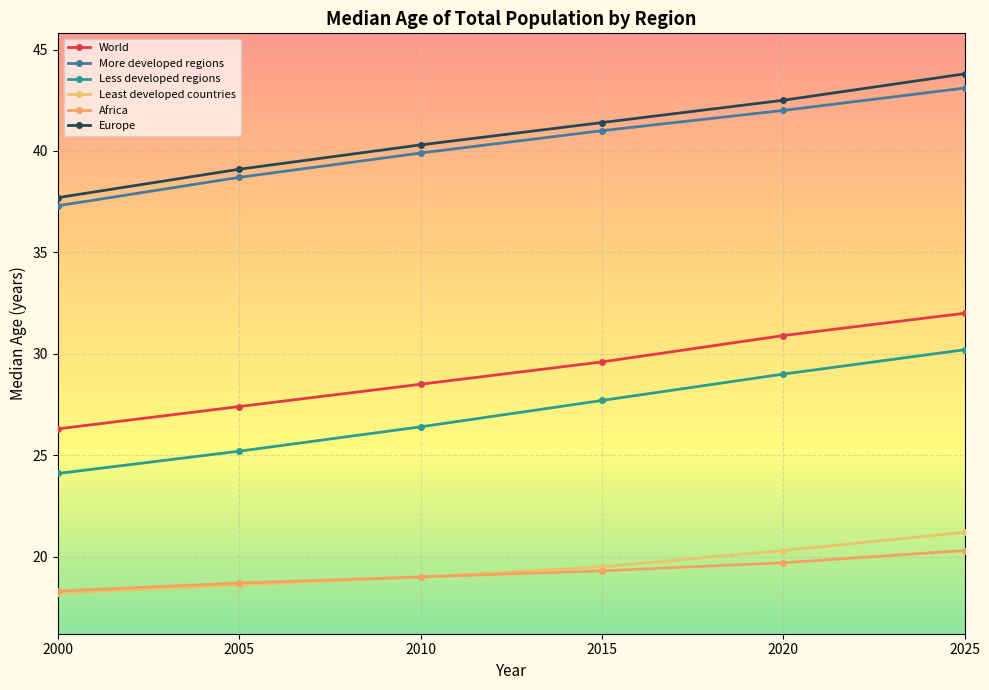

What are all the series names shown in the legend?

World, More developed regions, Less developed regions, Least developed countries, Africa, Europe